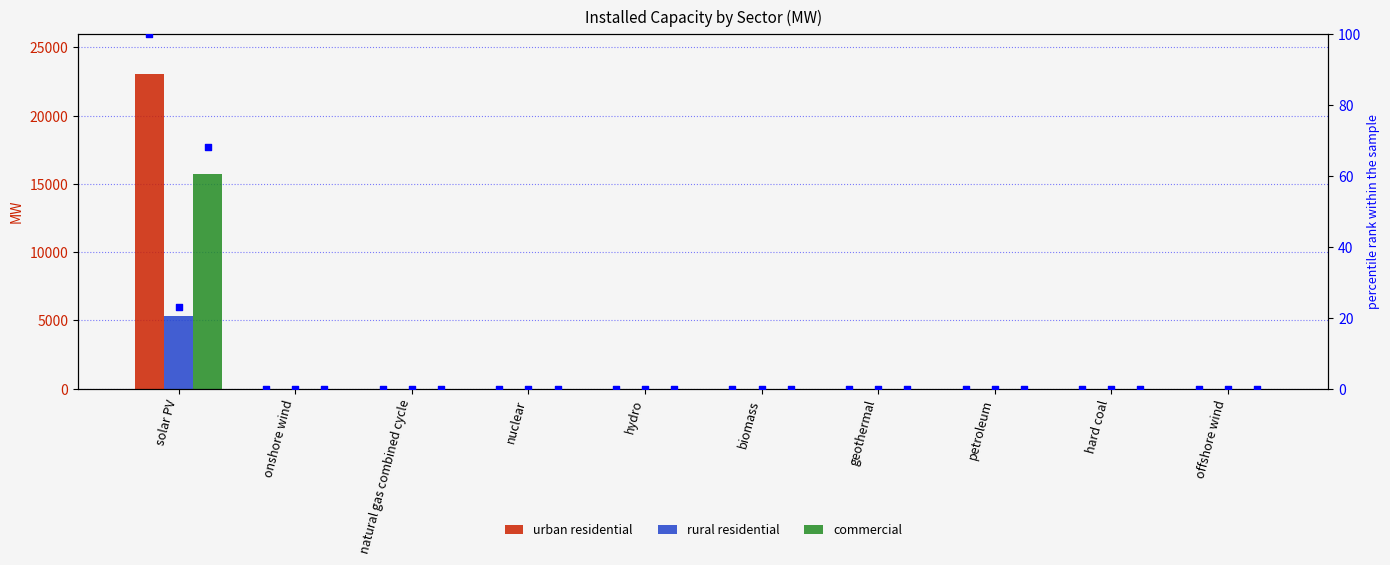

Which series reaches the maximum Y coordinate?

urban residential